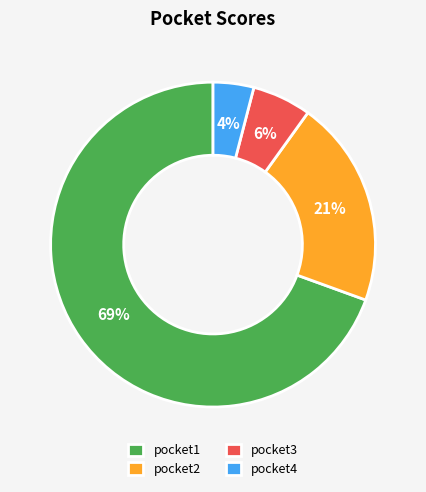

Which has a higher value, pocket1 or pocket3?

pocket1